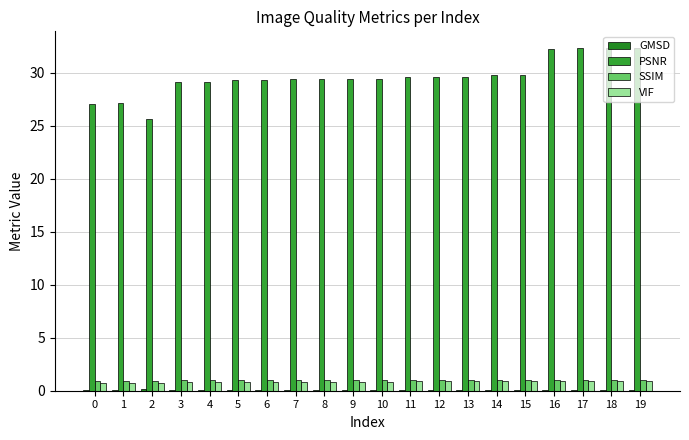

What is the value of the PSNR bar at the 13th from the left?

29.6